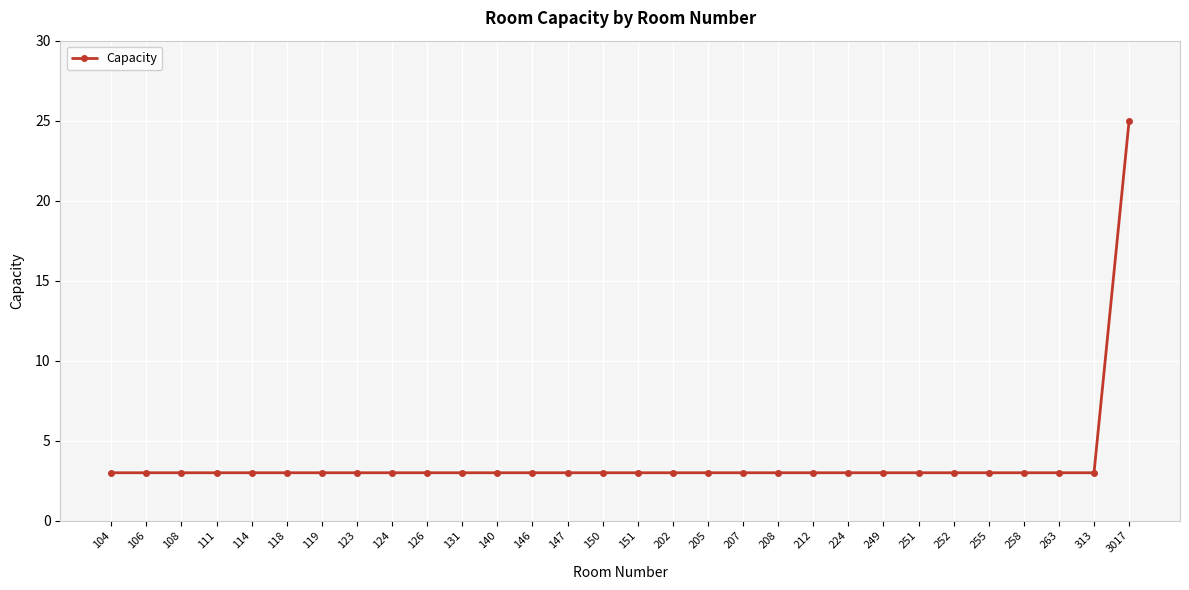

The value at 251 is 3. True or false?

True